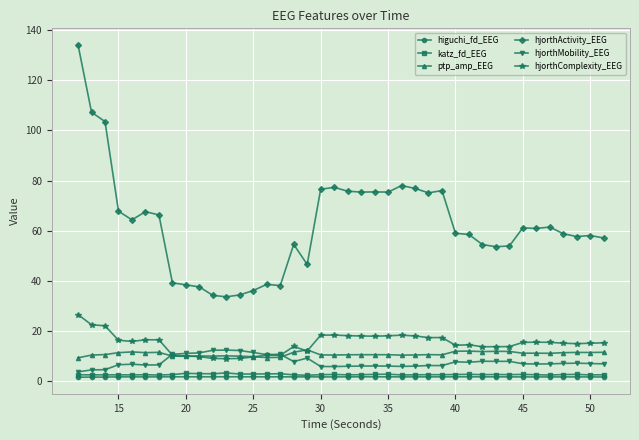

What is the average value of the katz_fd_EEG series?

2.7